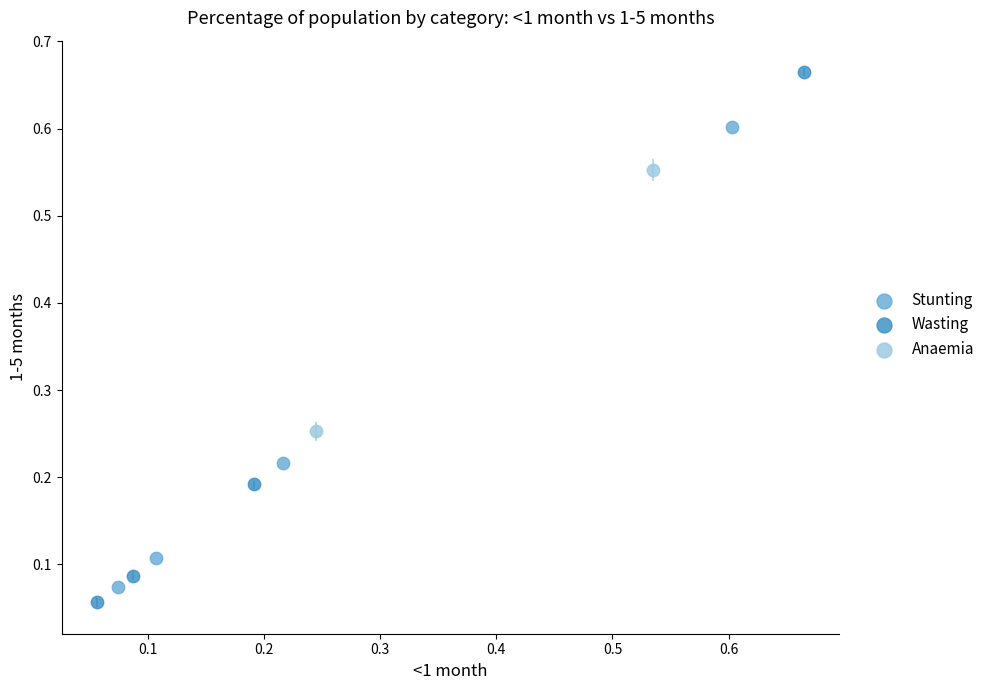

What are all the series names shown in the legend?

Stunting, Wasting, Anaemia